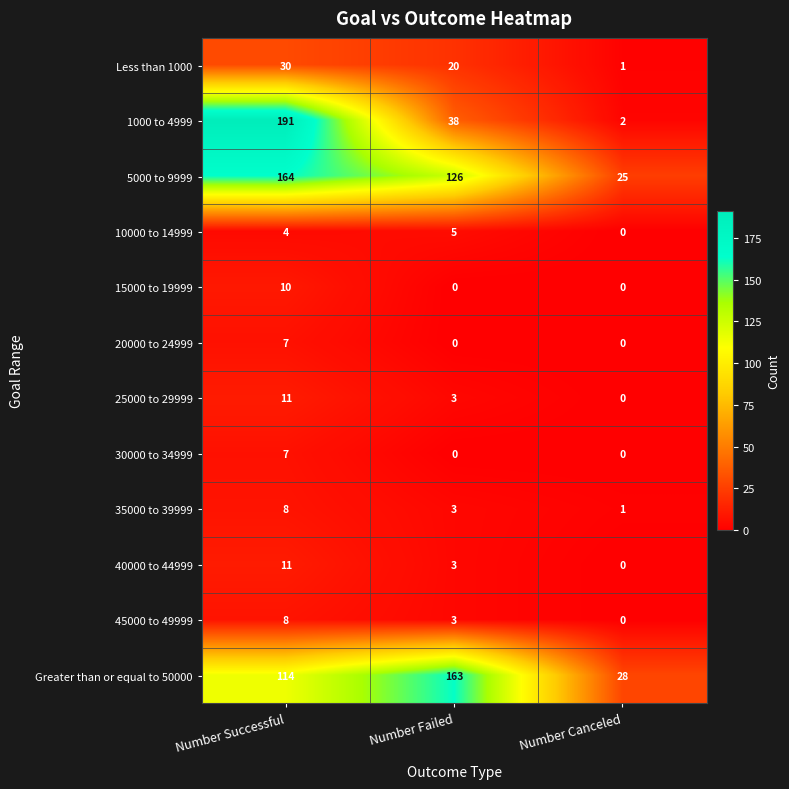

Between Number Failed and Number Canceled, which series saw the biggest shift?

Greater than or equal to 50000